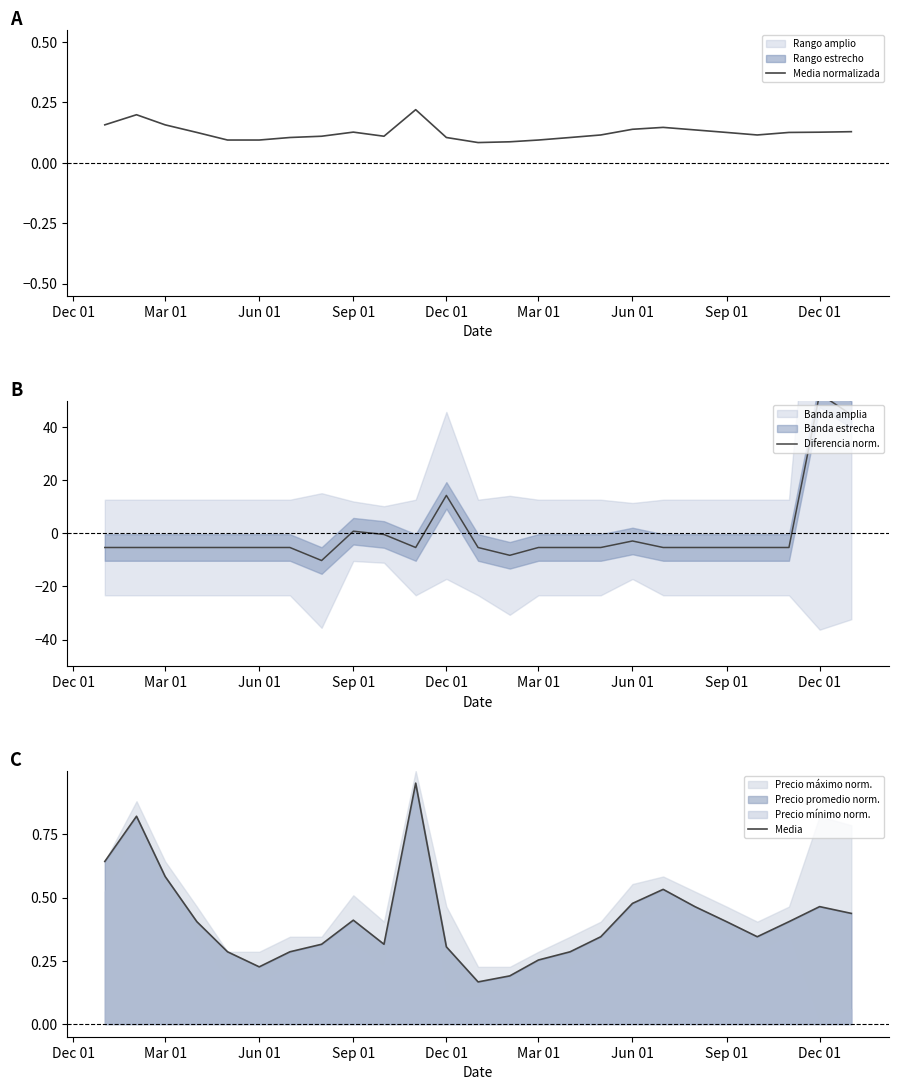

What is the minimum value for Media?

0.2